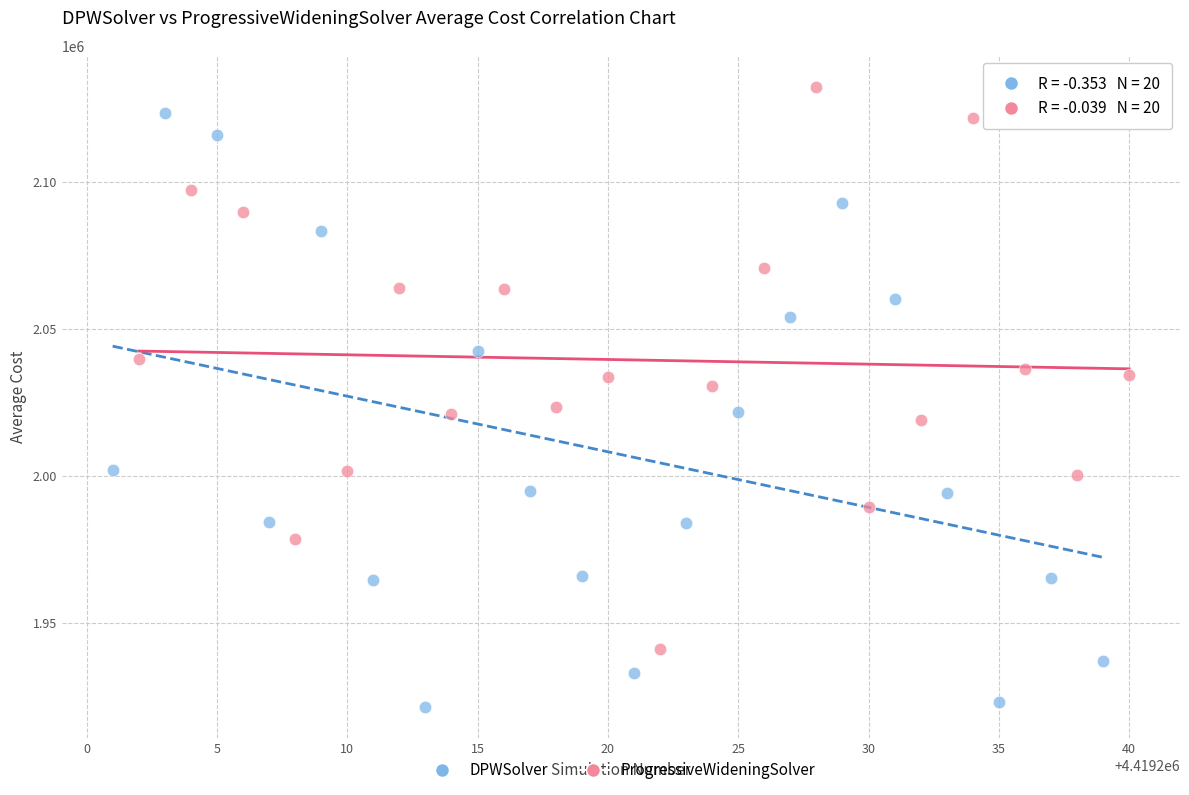

Which series has the largest Y range (max minus min)?

DPWSolver